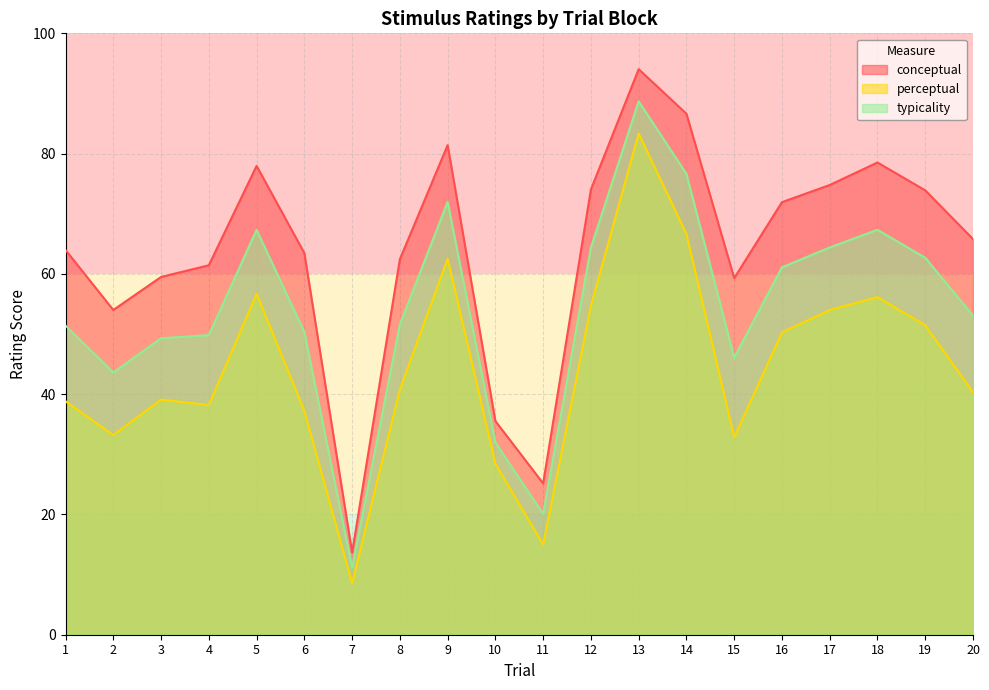

Which series changed the most between 5 and 6?

perceptual